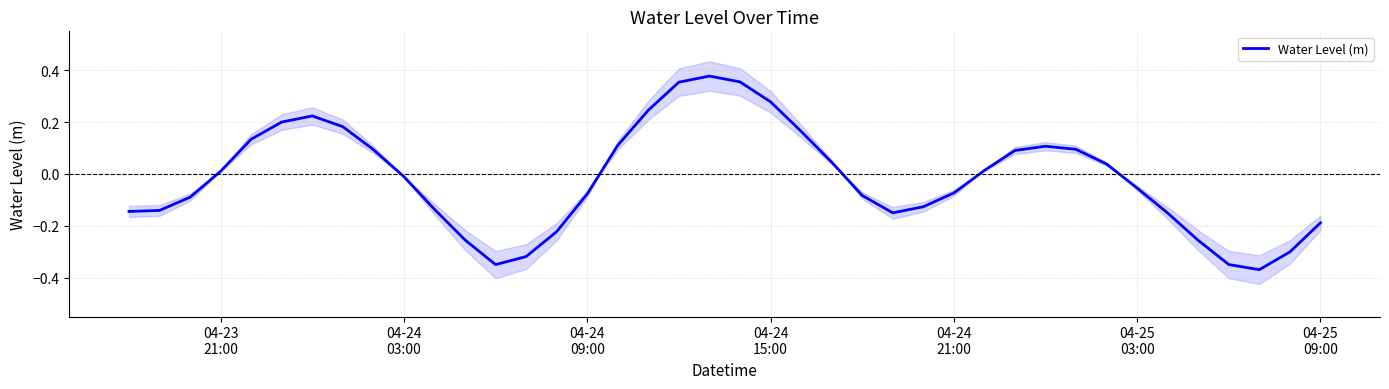

The value at 29 is 0.0. True or false?

False